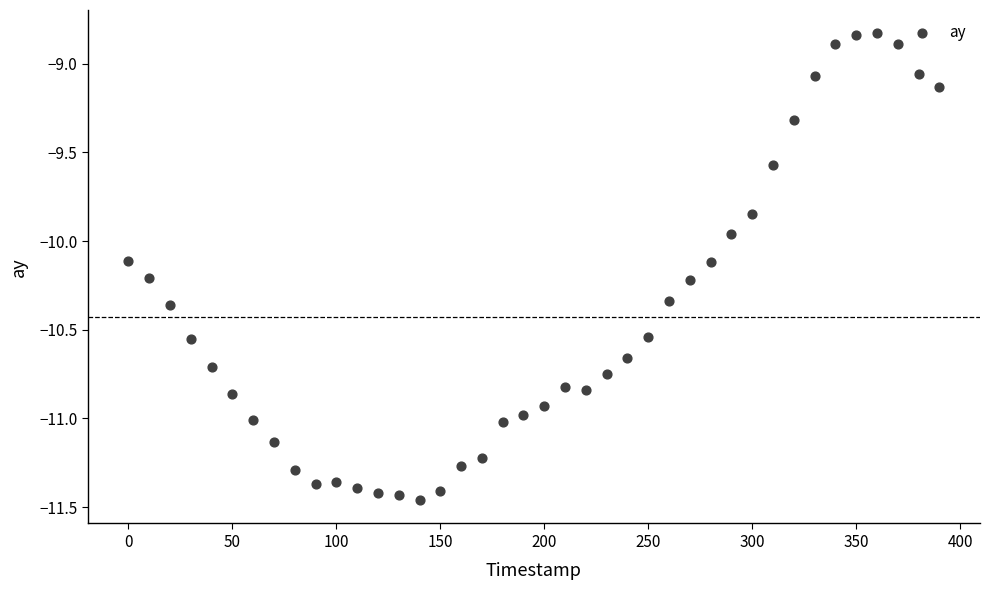

What is the range of Y values (max minus min)?

2.6